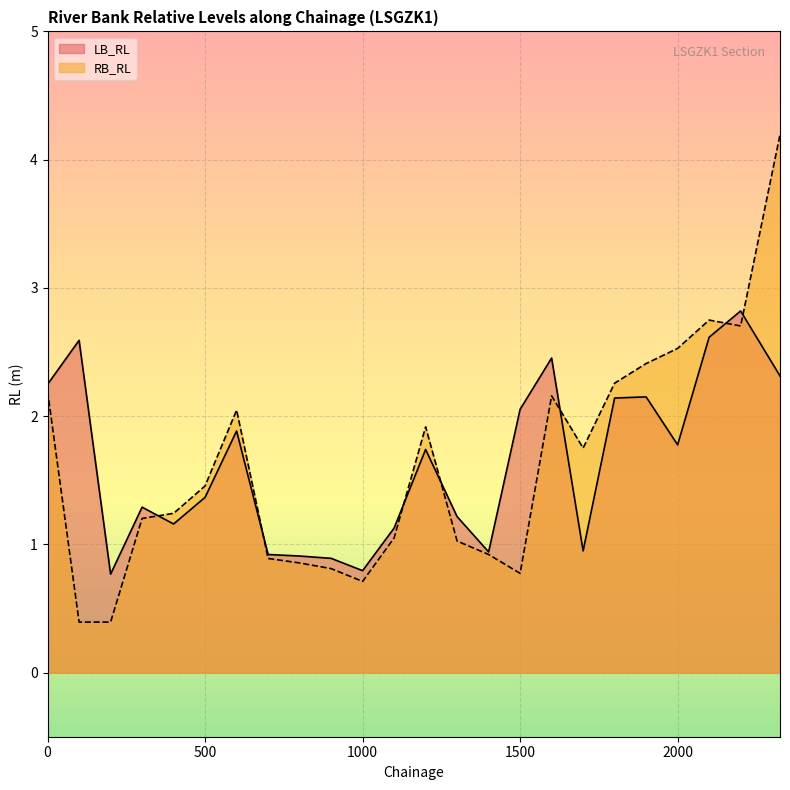

Rank the series by their average value, from highest to lowest.

LB_RL, RB_RL